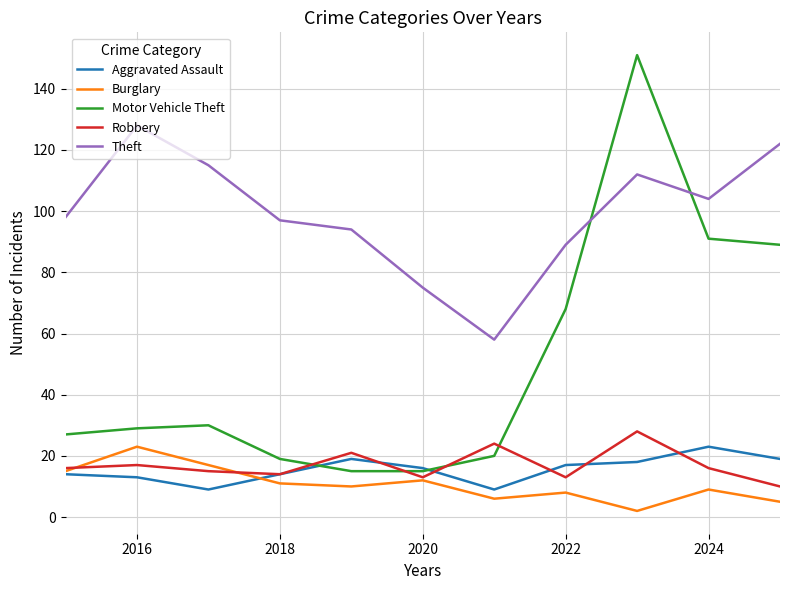

True or false: Aggravated Assault and Theft intersect in this chart.

False